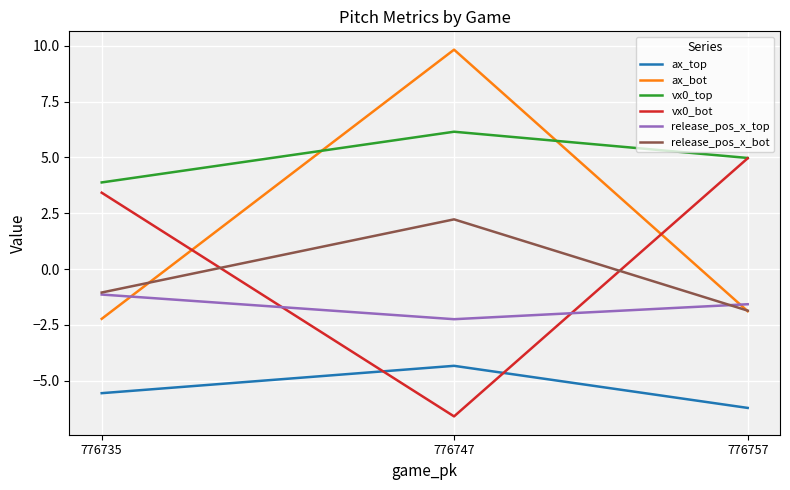

How many values in the vx0_top series exceed 4?

2